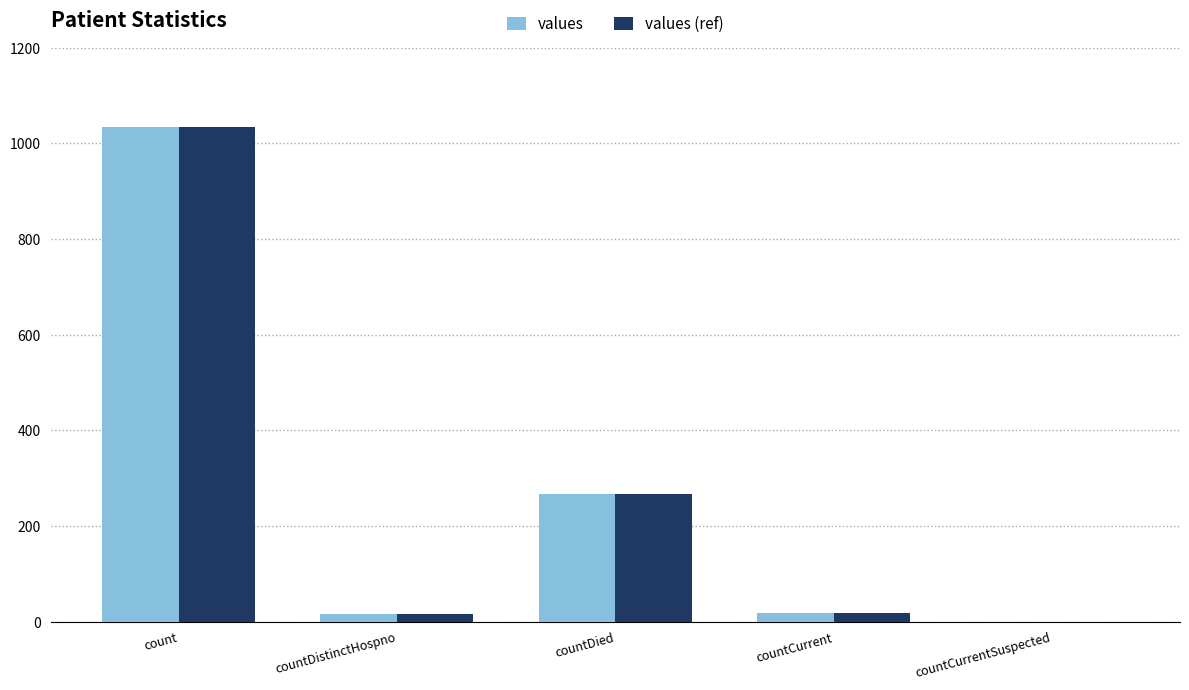

How many categories are shown in the chart?

5